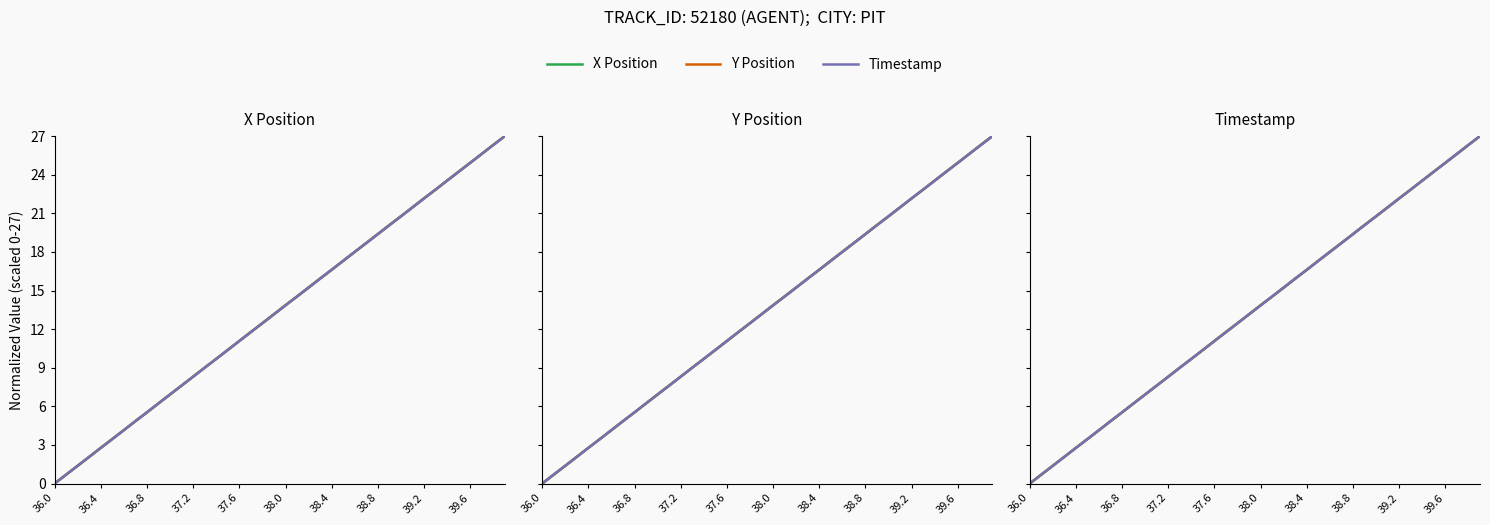

List the series in order of their peak value, lowest first.

X Position, Y Position, Timestamp